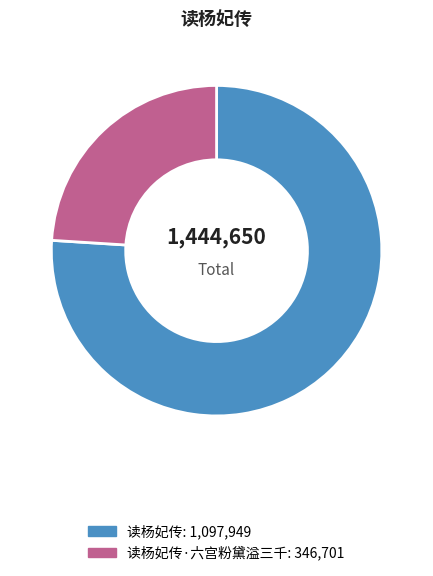

Does any single category account for the majority?

Yes